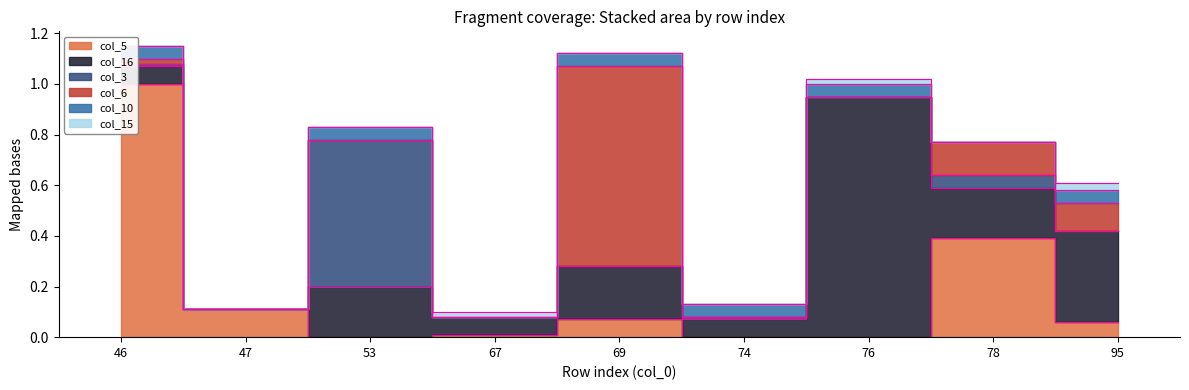

What is the difference between the col_6 values at 46 and 69?

0.8